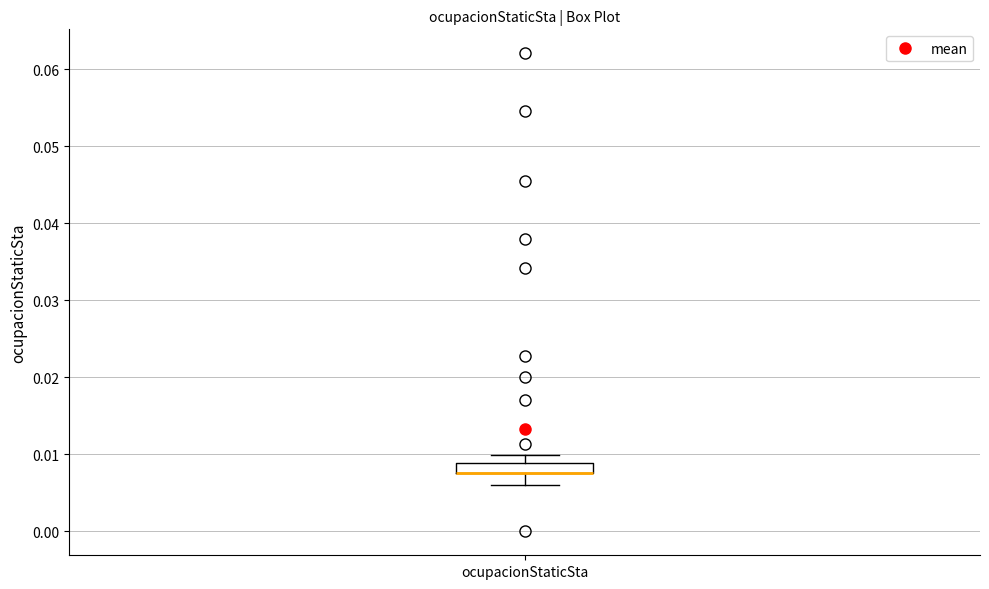

Where is the upper edge of the box for ocupacionStaticSta on the y-axis? The values are not printed on the chart, so give them approximately, as read against the axis.

0.009